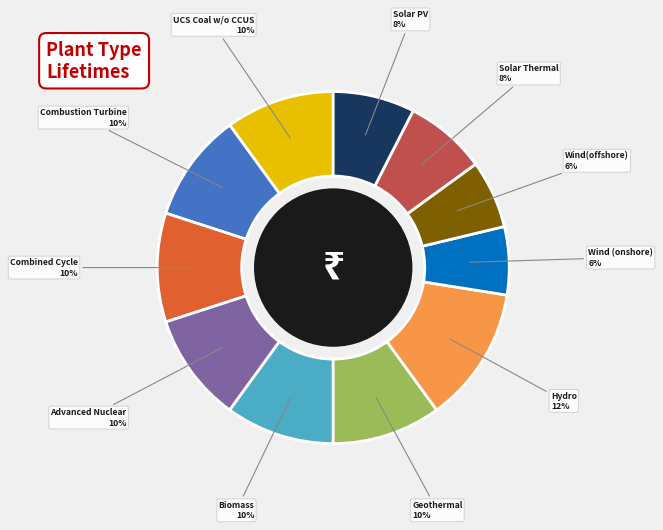

Do Advanced Nuclear and Solar PV together represent more than half of the pie?

No